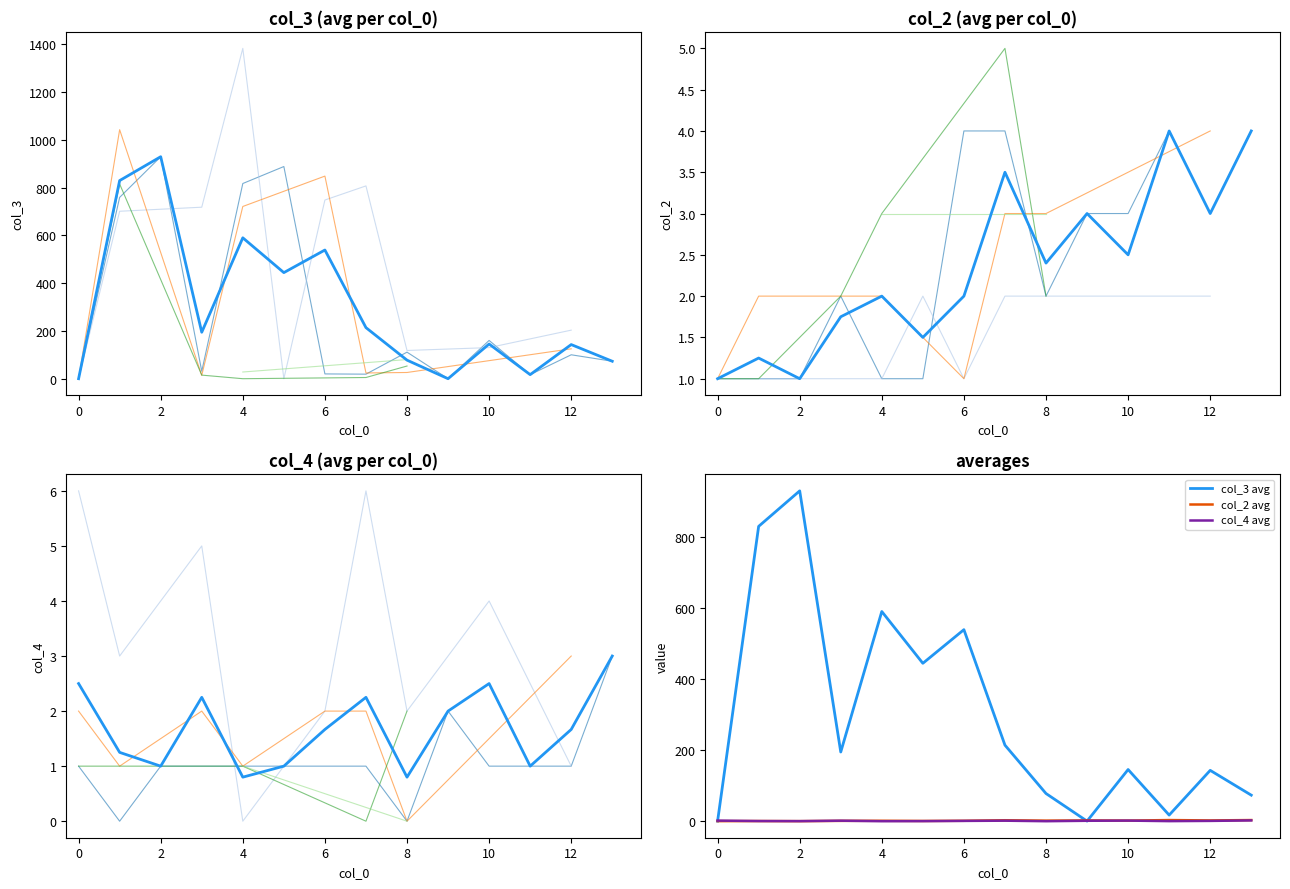

At how many categories does at least one series exceed 375?

5